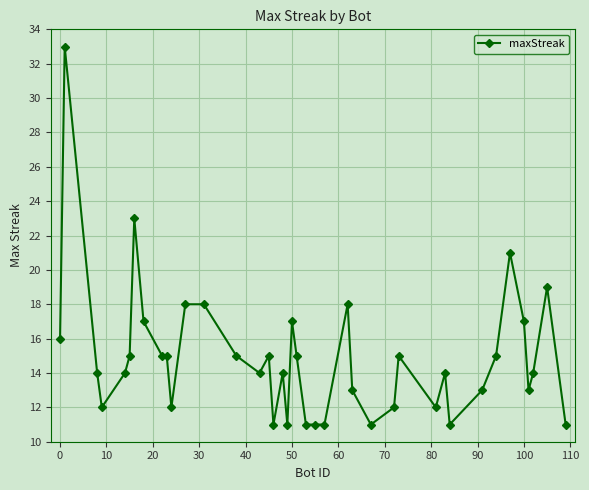

What is the minimum value shown in the chart?

11